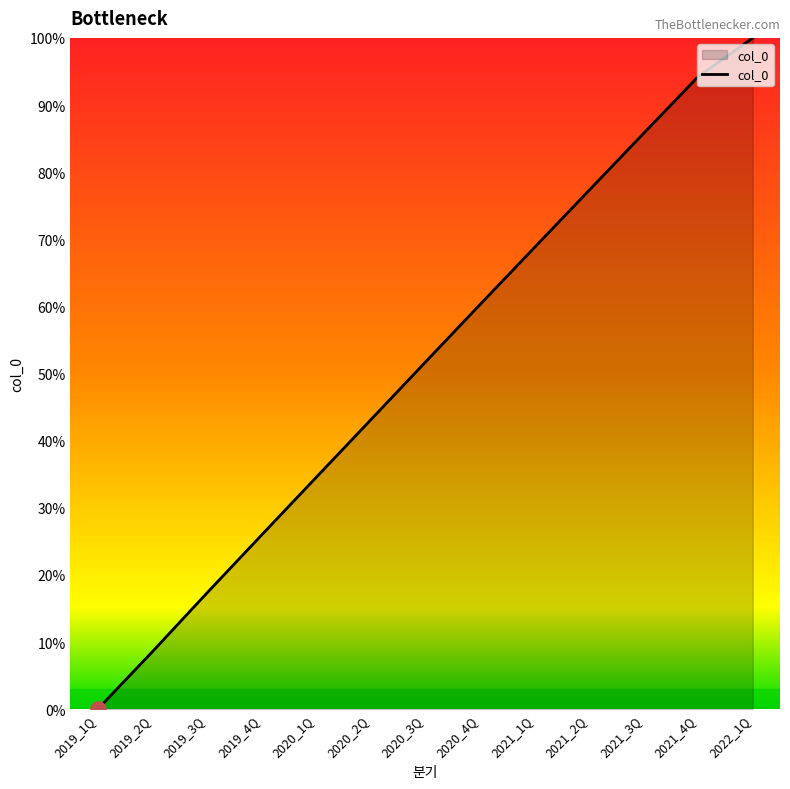

Which has a higher value, 2021_2Q or 2020_2Q?

2021_2Q